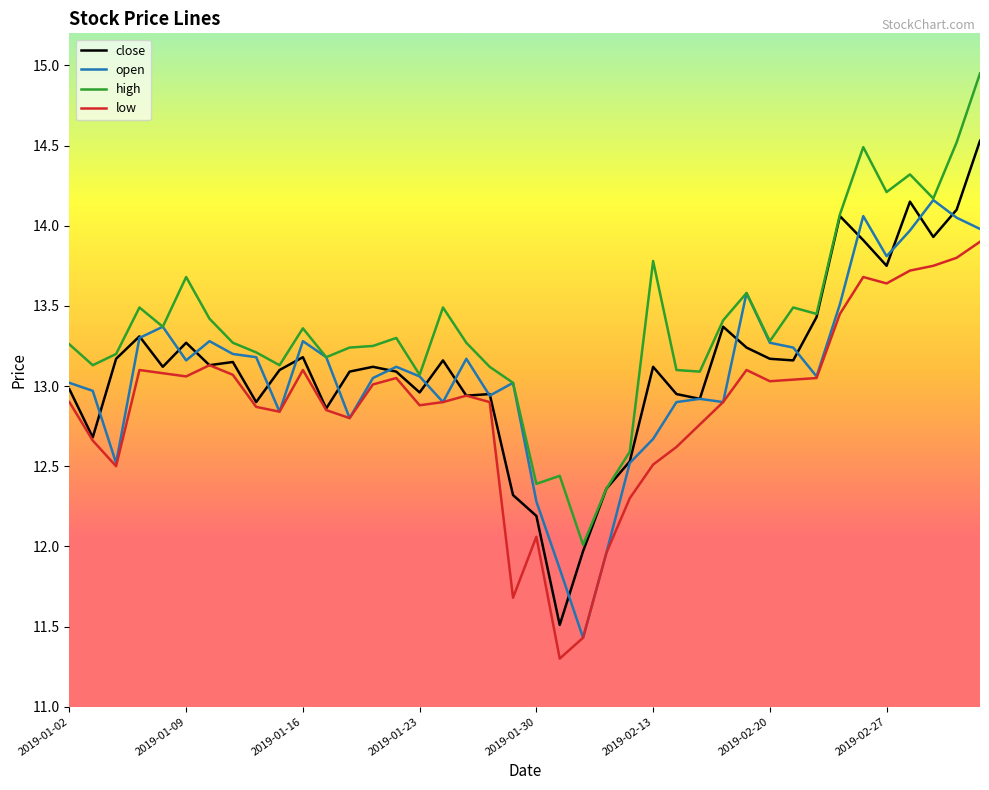

What is the smallest value displayed?

11.3